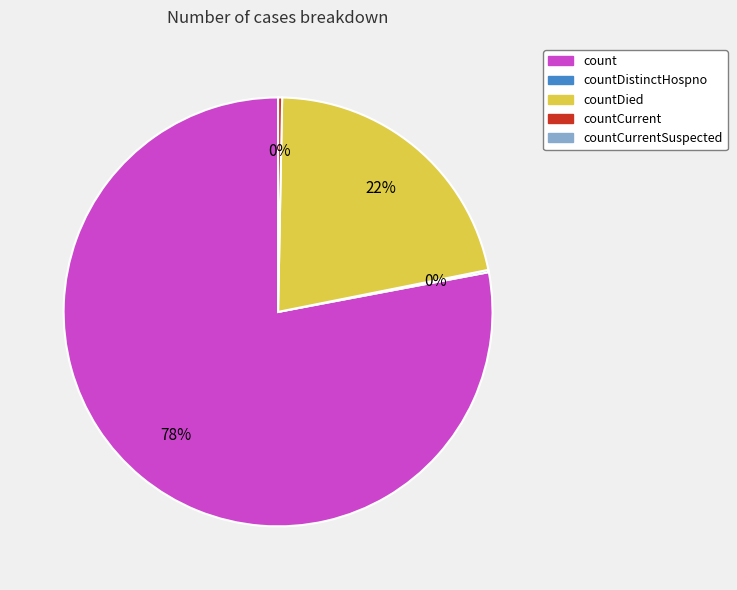

To the nearest percent, what is the average slice percentage?

25%